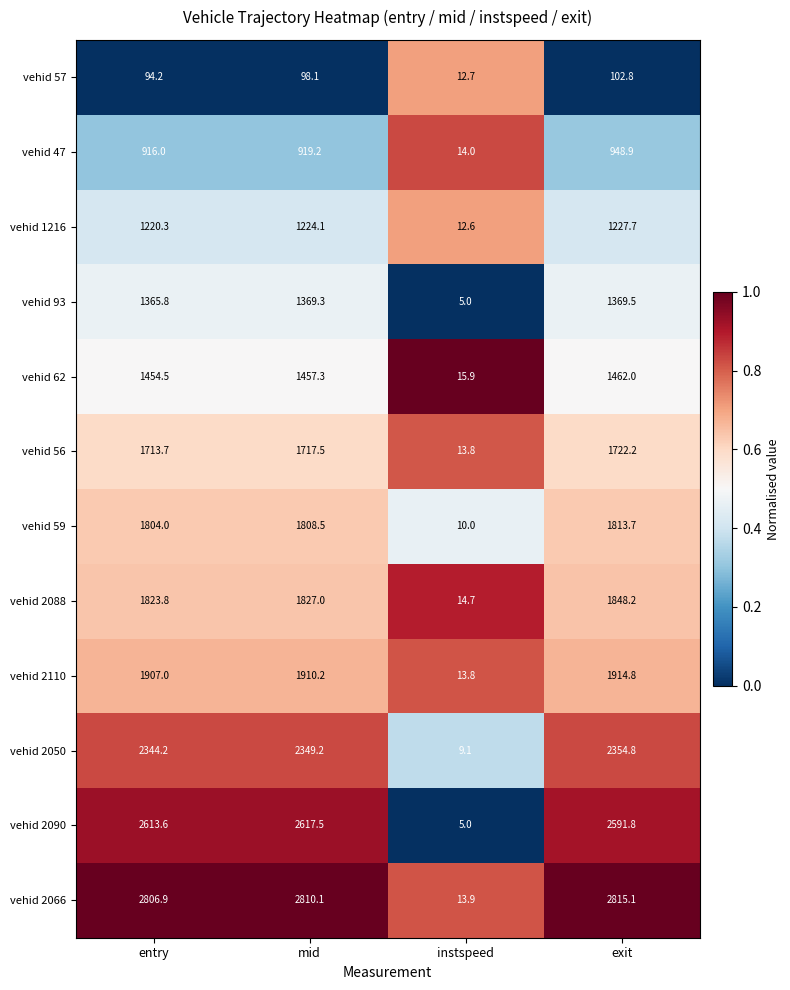

Is it true that vehid 93 equals 1369.5 at exit?

True